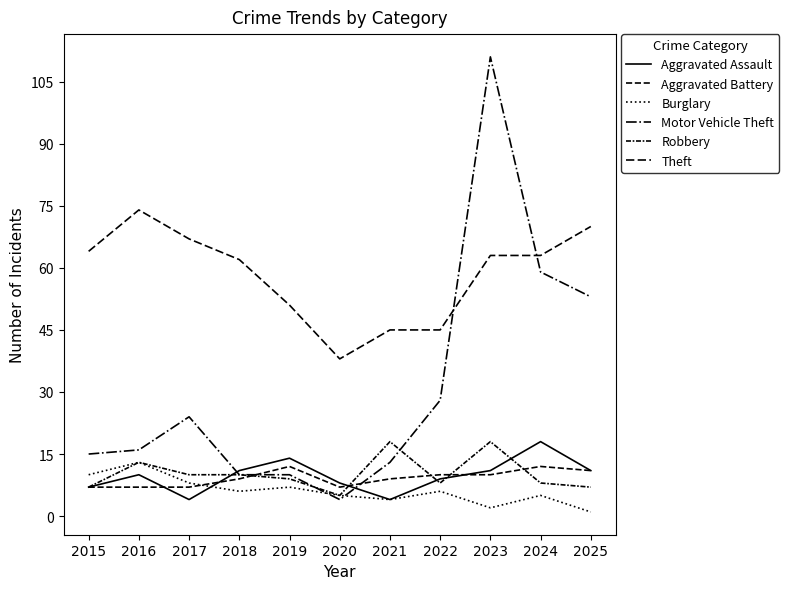

Does the chart have visible grid lines?

No